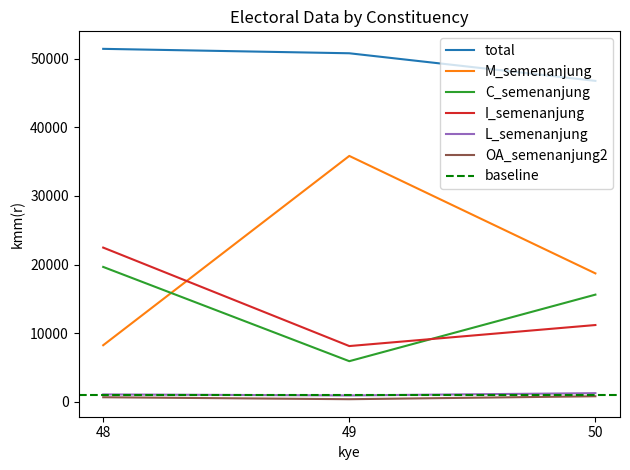

What is the maximum value for L_semenanjung?

1257